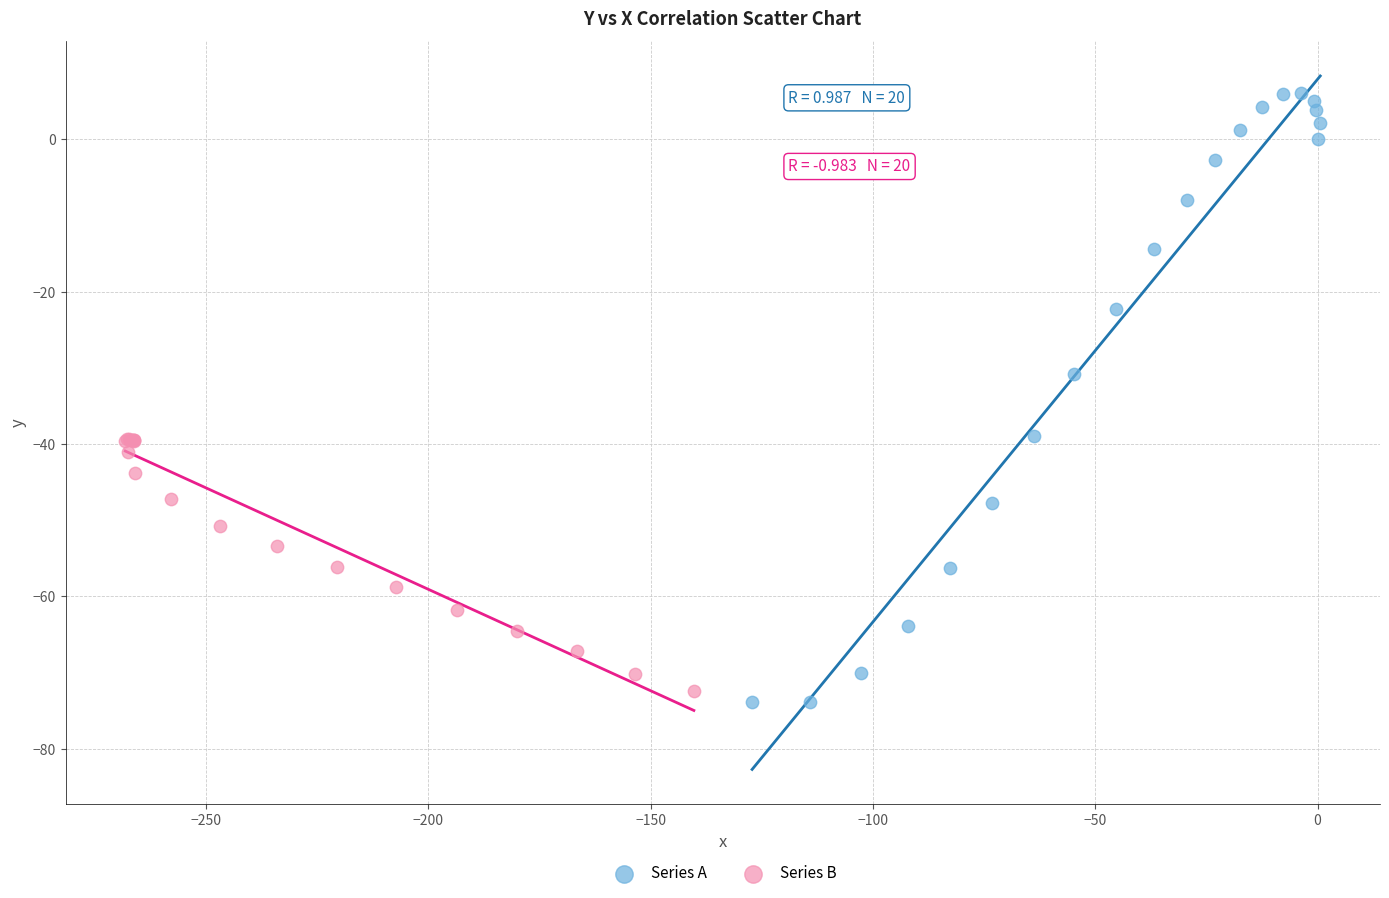

Which series has the largest Y range (max minus min)?

Series A